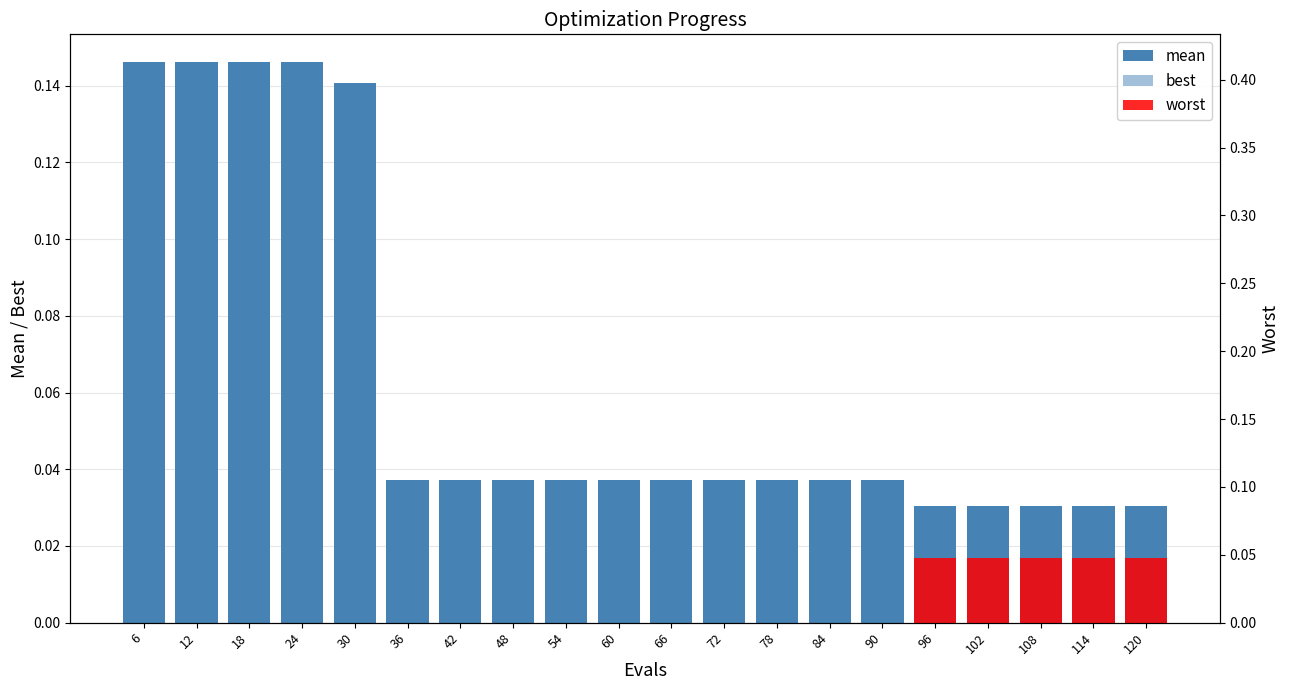

Read the value at 24.

0.1